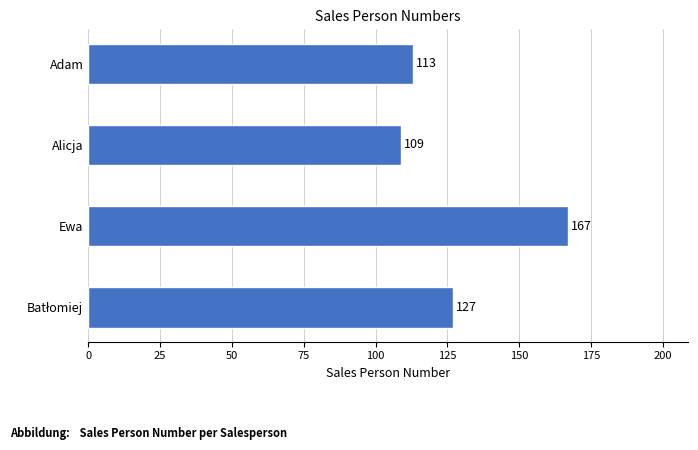

Approximately how many times larger is the value at Adam compared to Ewa?

0.7